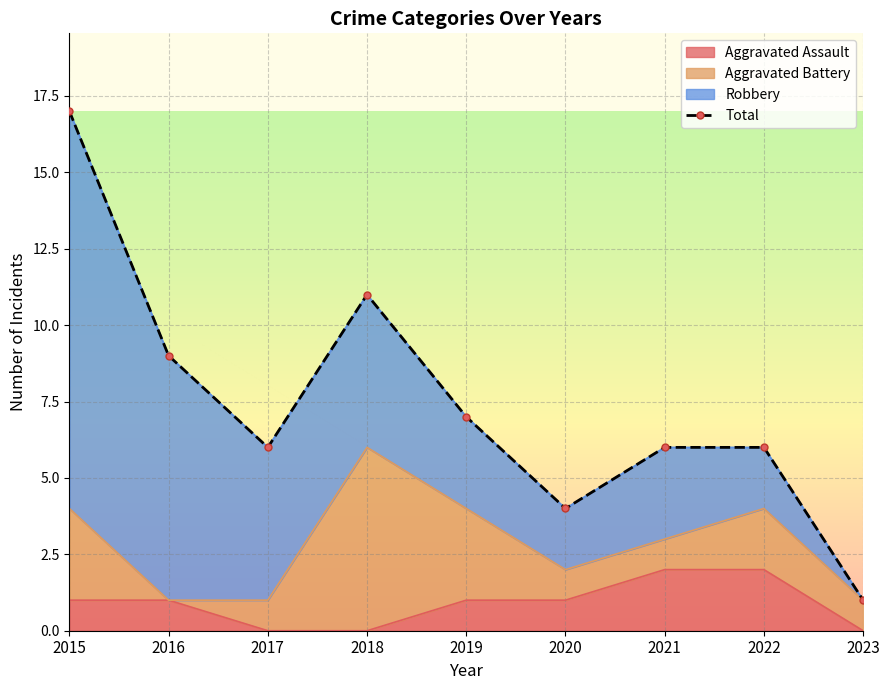

At which category does the data reach its first local valley?

2017